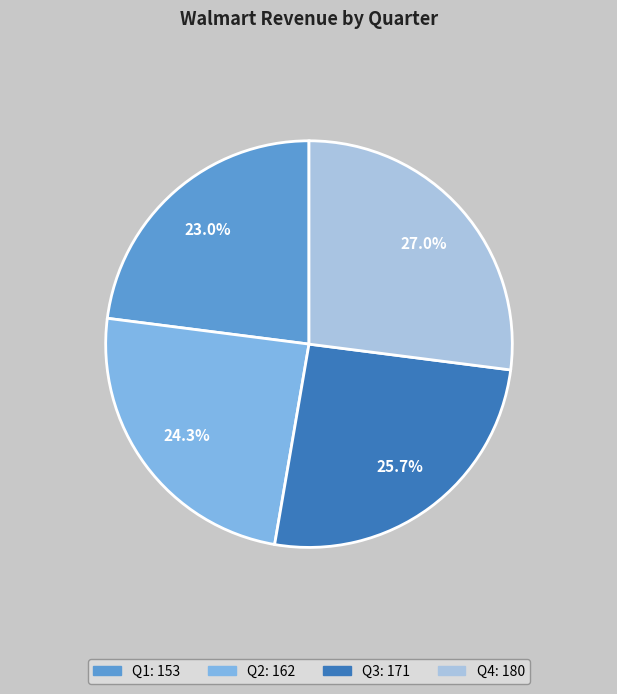

Which has a higher value, Q3 or Q1?

Q3